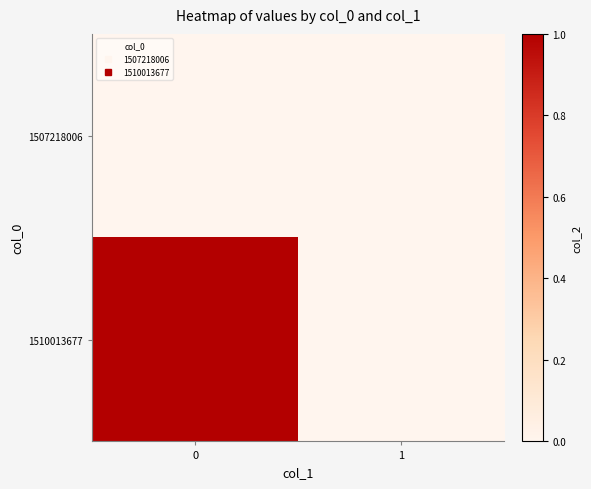

At 1, list the series in order from largest to smallest.

row_0, row_1